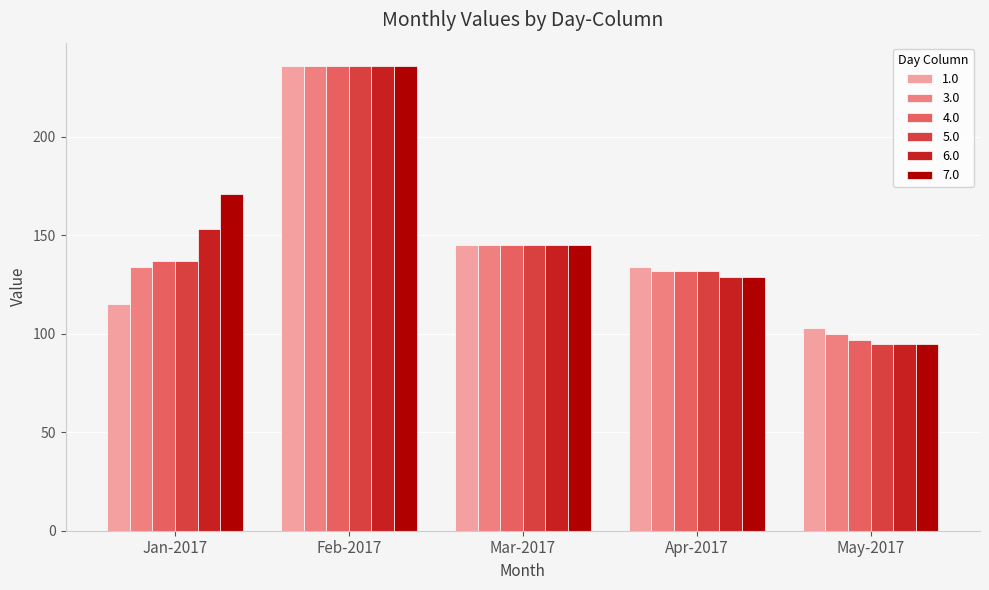

How many distinct data groups are displayed?

6